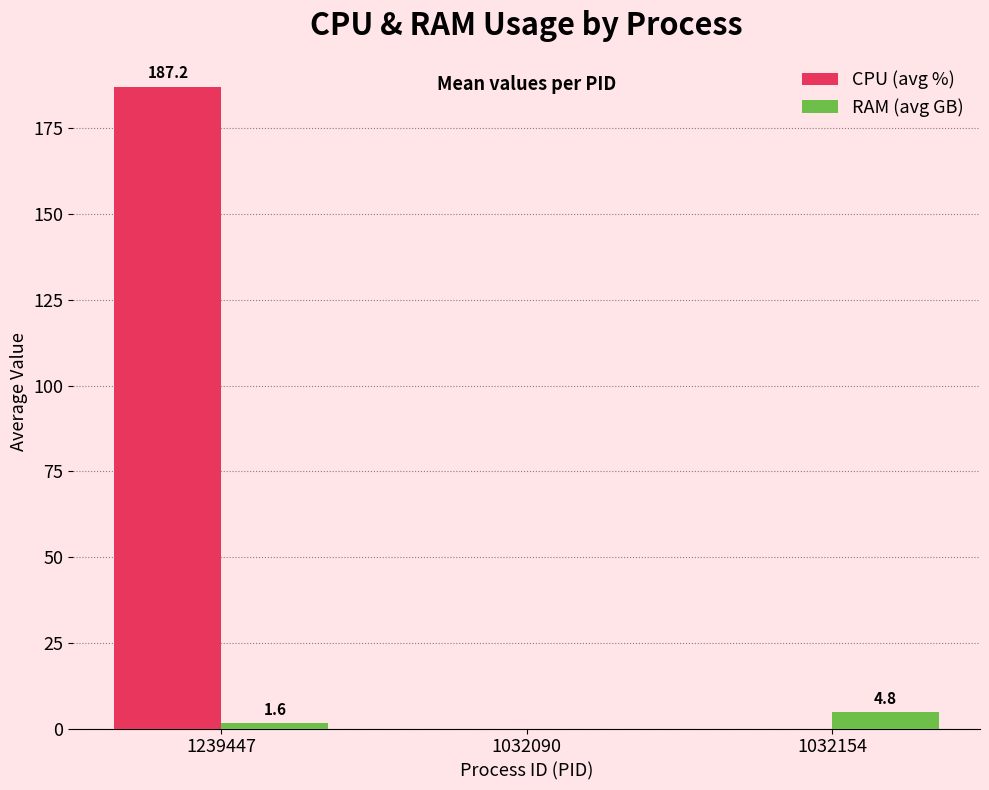

Are the bars horizontal?

No